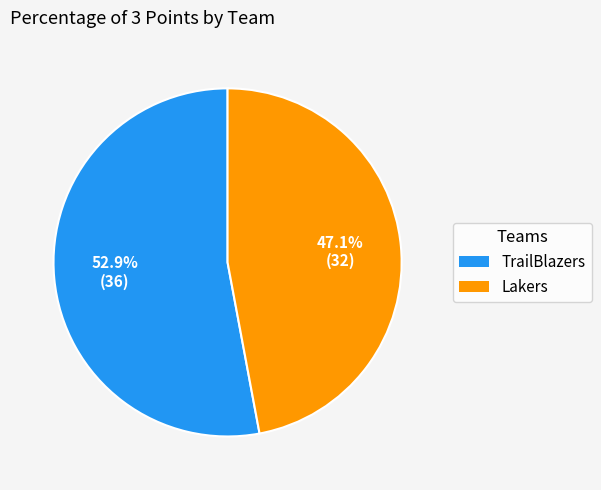

What percentage is NOT represented by Lakers?

52.9%